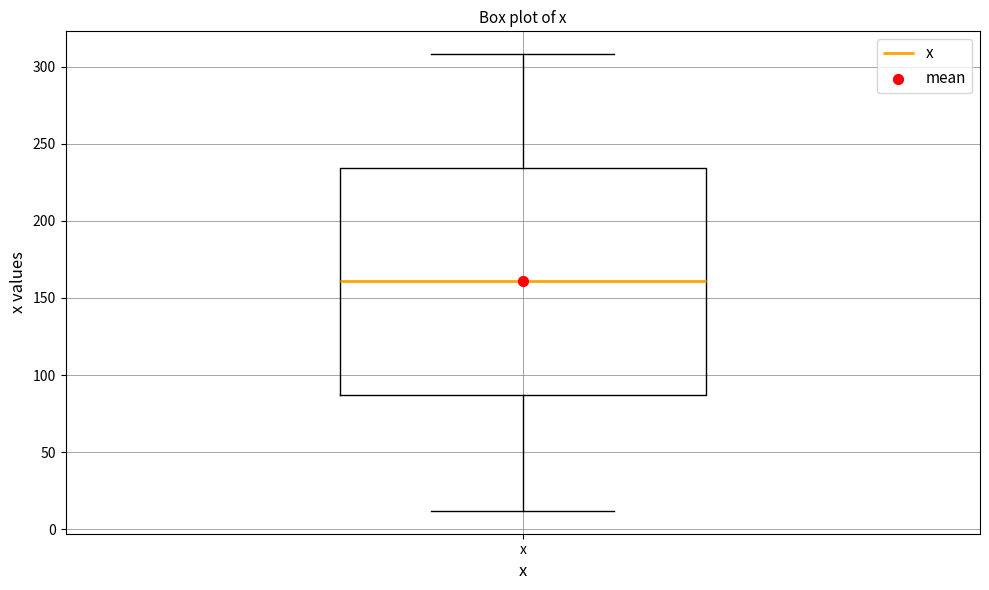

Where is the upper edge of the box for x on the y-axis? The values are not printed on the chart, so give them approximately, as read against the axis.

235